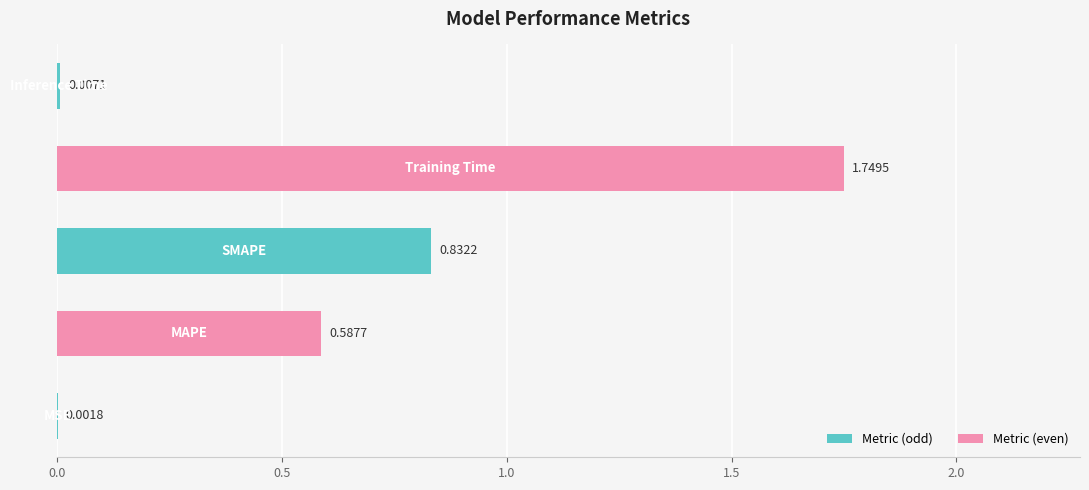

What is the sum of all values?

3.2